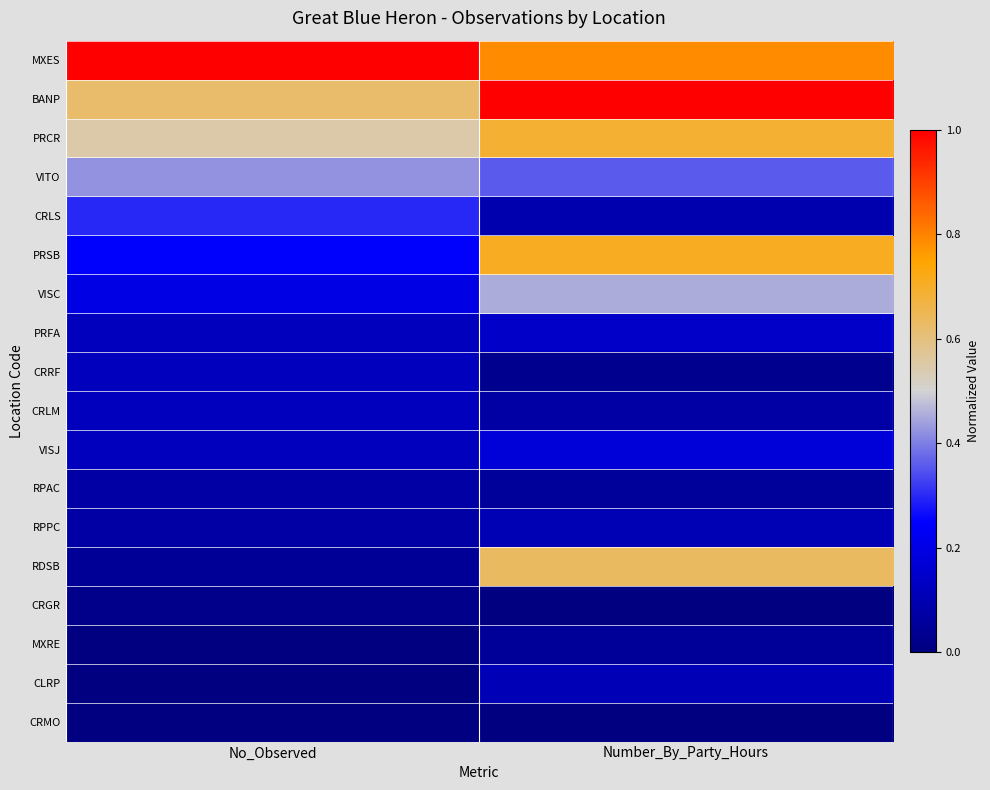

Which label corresponds to the smallest value in the chart?

Number_By_Party_Hours